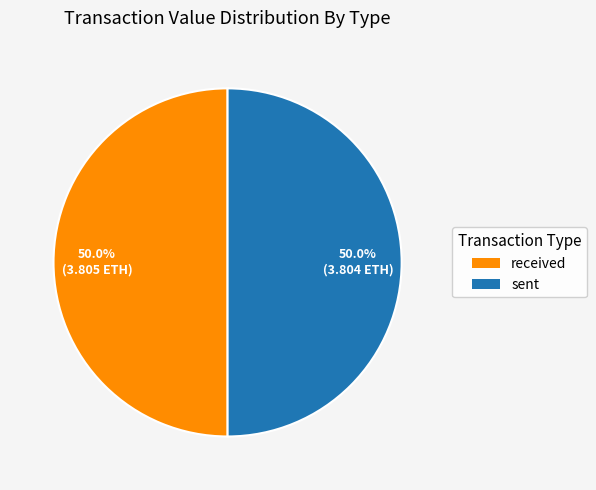

What percentage is the received slice, to the nearest percent?

50%